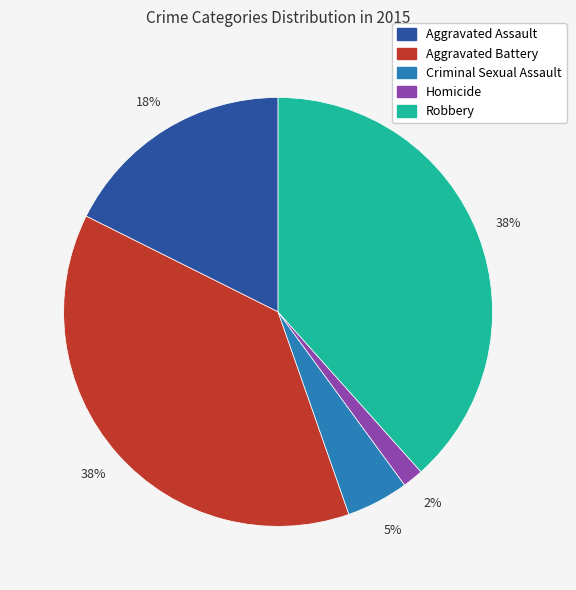

True or false: Criminal Sexual Assault accounts for 5% of the total.

True